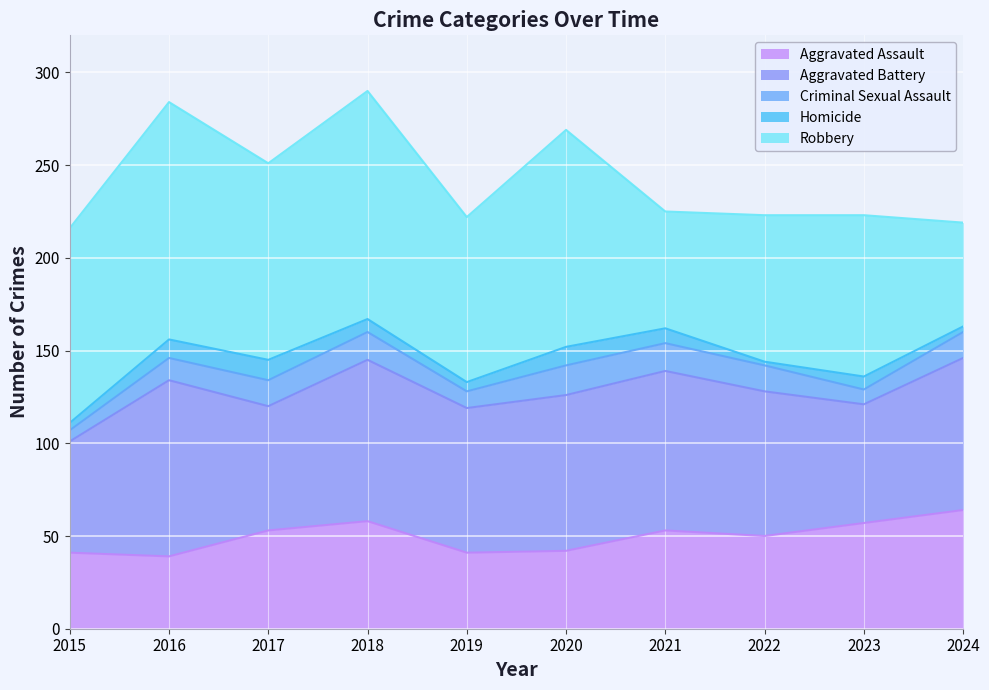

What is the difference between the highest and lowest values at 2017?

95